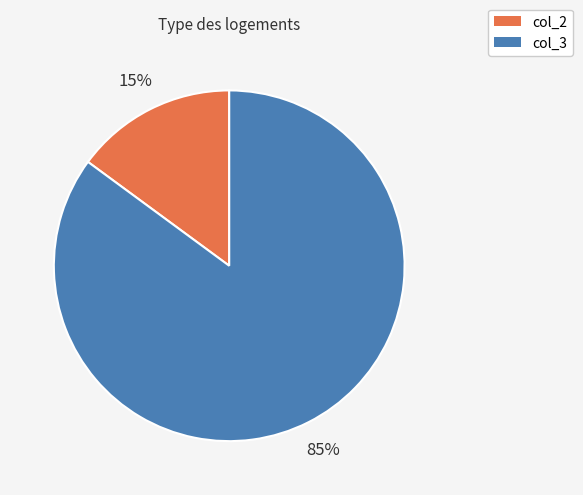

Count the number of slices in the pie.

2